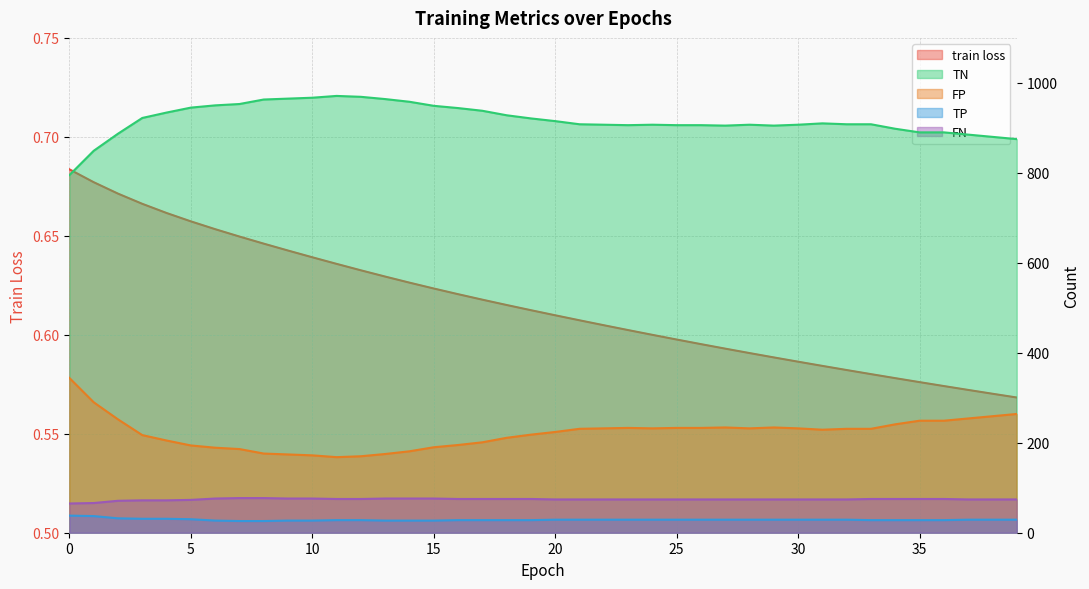

Reading left to right, what are all the values shown in this chart?

train loss: 0=0.7	1=0.7	2=0.7	3=0.7	4=0.7	5=0.7	6=0.7	7=0.6	8=0.6	9=0.6	10=0.6	11=0.6	12=0.6	13=0.6	14=0.6	15=0.6	16=0.6	17=0.6	18=0.6	19=0.6	20=0.6	21=0.6	22=0.6	23=0.6	24=0.6	25=0.6	26=0.6	27=0.6	28=0.6	29=0.6	30=0.6	31=0.6	32=0.6	33=0.6	34=0.6	35=0.6	36=0.6	37=0.6	38=0.6	39=0.6
TN: 0=795.0	1=849.0	2=887.0	3=922.0	4=934.0	5=945.0	6=950.0	7=953.0	8=963.0	9=965.0	10=967.0	11=971.0	12=969.0	13=964.0	14=958.0	15=949.0	16=944.0	17=938.0	18=928.0	19=921.0	20=915.0	21=908.0	22=907.0	23=906.0	24=907.0	25=906.0	26=906.0	27=905.0	28=907.0	29=905.0	30=907.0	31=910.0	32=908.0	33=908.0	34=898.0	35=890.0	36=890.0	37=885.0	38=880.0	39=875.0
FP: 0=344.0	1=290.0	2=252.0	3=217.0	4=205.0	5=194.0	6=189.0	7=186.0	8=176.0	9=174.0	10=172.0	11=168.0	12=170.0	13=175.0	14=181.0	15=190.0	16=195.0	17=201.0	18=211.0	19=218.0	20=224.0	21=231.0	22=232.0	23=233.0	24=232.0	25=233.0	26=233.0	27=234.0	28=232.0	29=234.0	30=232.0	31=229.0	32=231.0	33=231.0	34=241.0	35=249.0	36=249.0	37=254.0	38=259.0	39=264.0
TP: 0=65.0	1=66.0	2=71.0	3=72.0	4=72.0	5=73.0	6=76.0	7=77.0	8=77.0	9=76.0	10=76.0	11=75.0	12=75.0	13=76.0	14=76.0	15=76.0	16=75.0	17=75.0	18=75.0	19=75.0	20=74.0	21=74.0	22=74.0	23=74.0	24=74.0	25=74.0	26=74.0	27=74.0	28=74.0	29=74.0	30=74.0	31=74.0	32=74.0	33=75.0	34=75.0	35=75.0	36=75.0	37=74.0	38=74.0	39=74.0
FN: 0=38.0	1=37.0	2=32.0	3=31.0	4=31.0	5=30.0	6=27.0	7=26.0	8=26.0	9=27.0	10=27.0	11=28.0	12=28.0	13=27.0	14=27.0	15=27.0	16=28.0	17=28.0	18=28.0	19=28.0	20=29.0	21=29.0	22=29.0	23=29.0	24=29.0	25=29.0	26=29.0	27=29.0	28=29.0	29=29.0	30=29.0	31=29.0	32=29.0	33=28.0	34=28.0	35=28.0	36=28.0	37=29.0	38=29.0	39=29.0